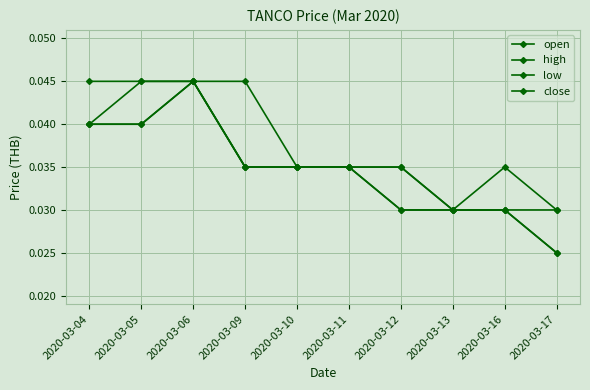

At how many categories does at least one series exceed 0?

10